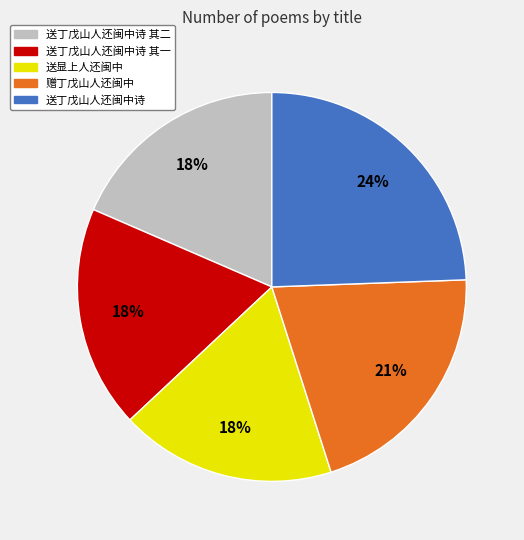

To the nearest percent, what is the average slice percentage?

20%